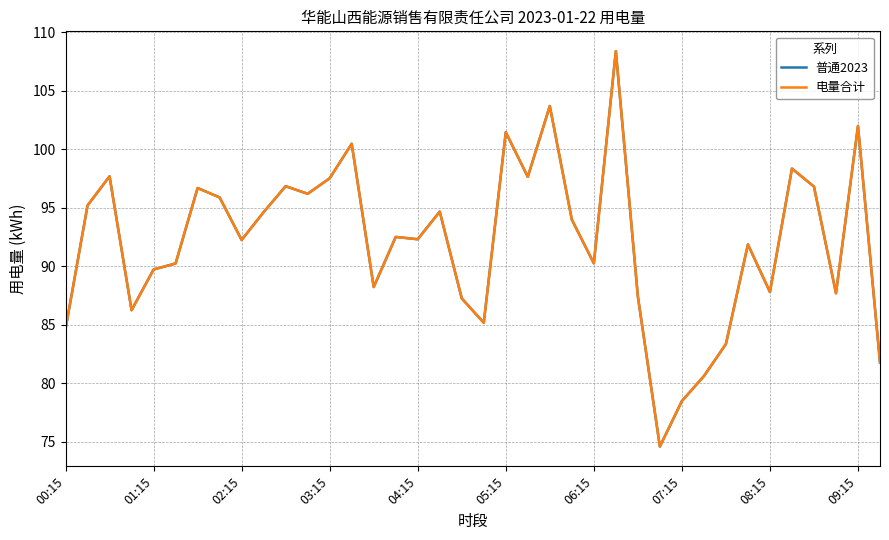

Is this an area chart (filled region under the line)?

No